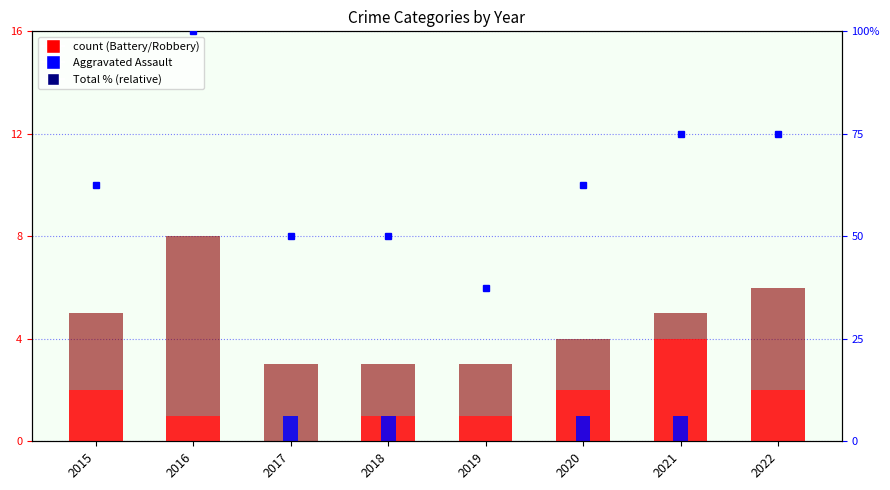

How many data points in Robbery are less than 3?

4